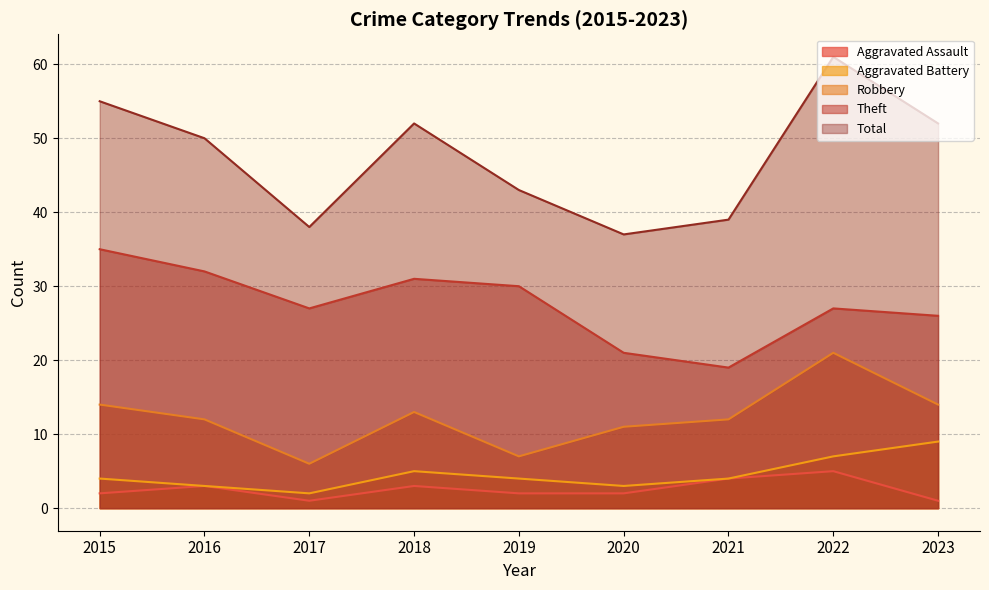

At which category is the sum across all series the highest?

2022